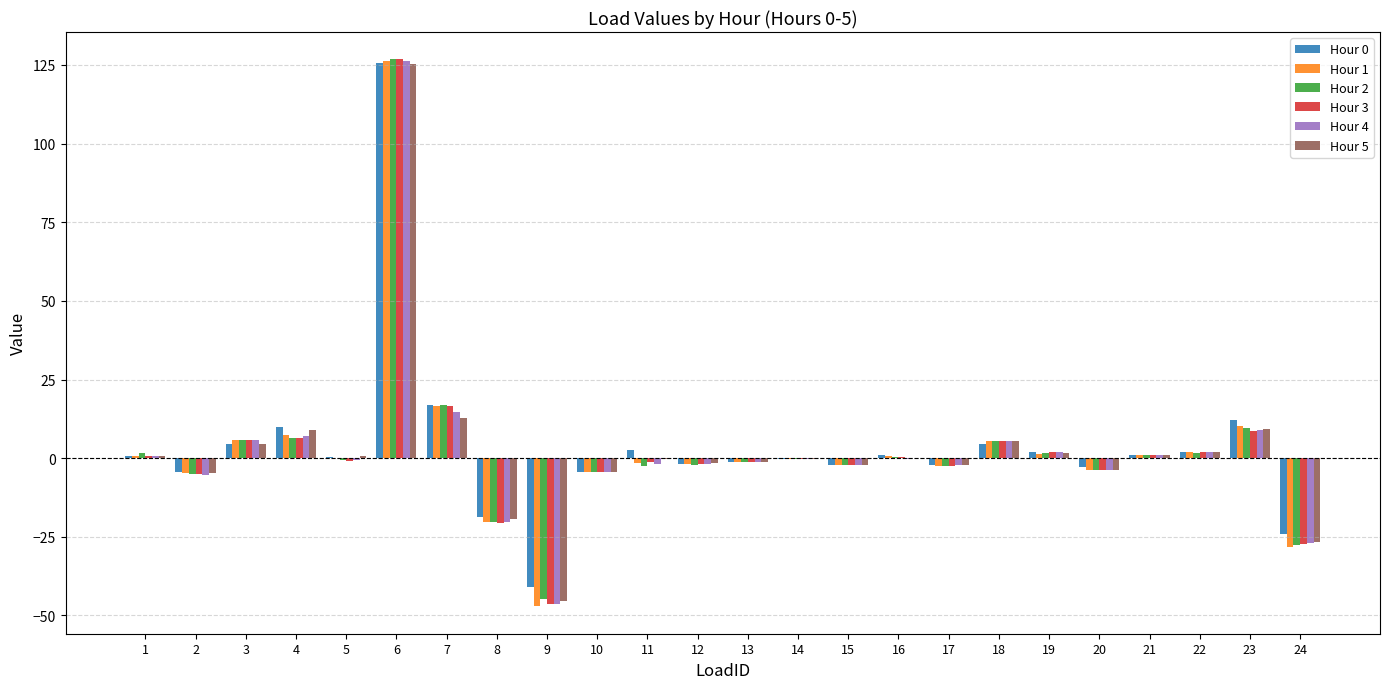

What is the sum of all Hour 2 values?

59.9